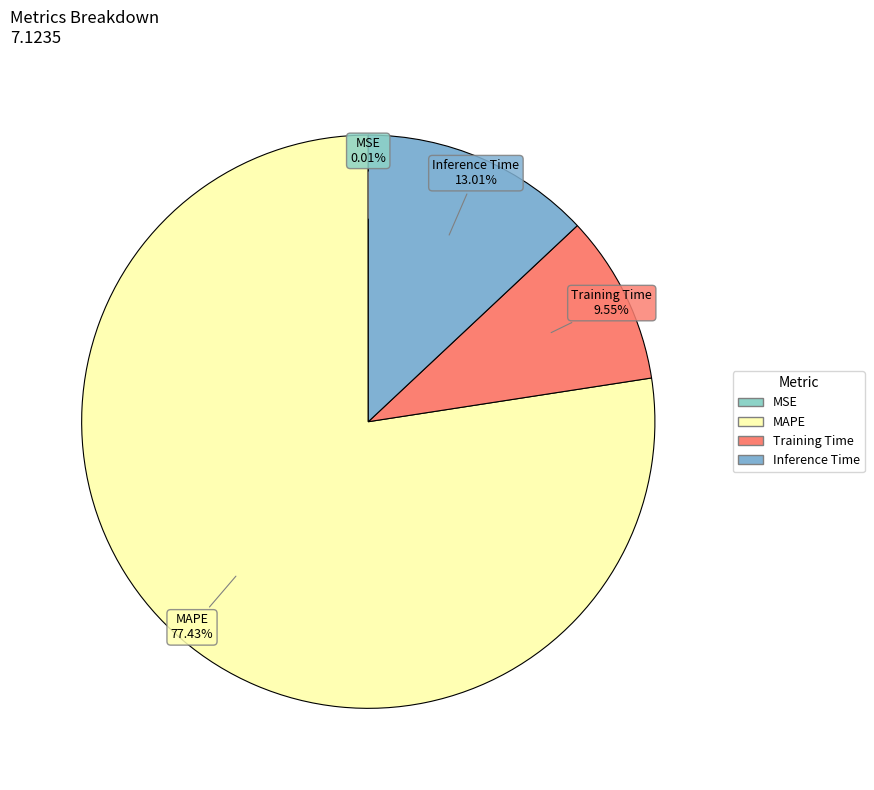

What is the largest slice in the pie chart?

MAPE